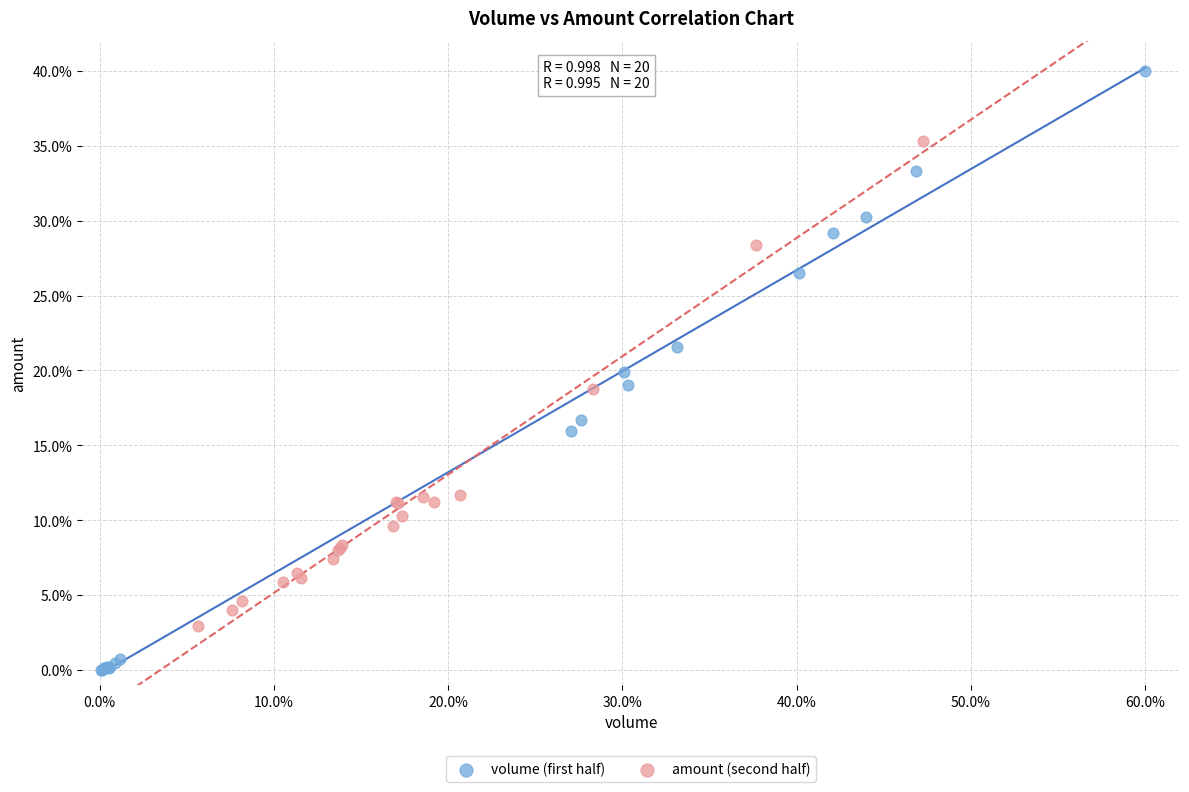

Which series contains the highest Y value?

volume (first half)